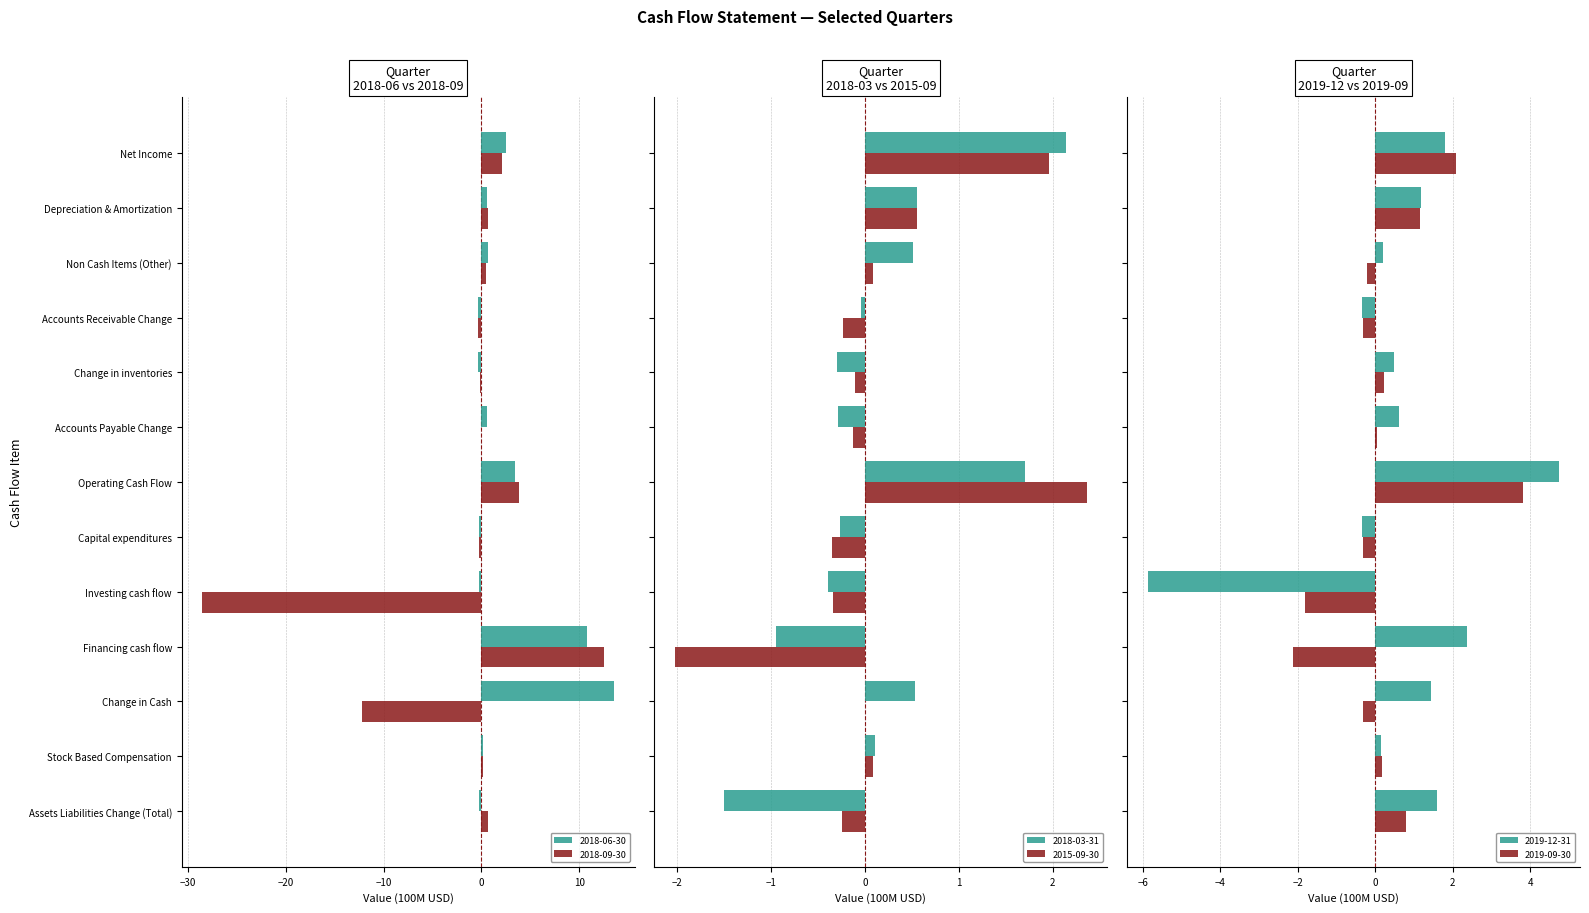

Does the chart contain stacked bars?

No